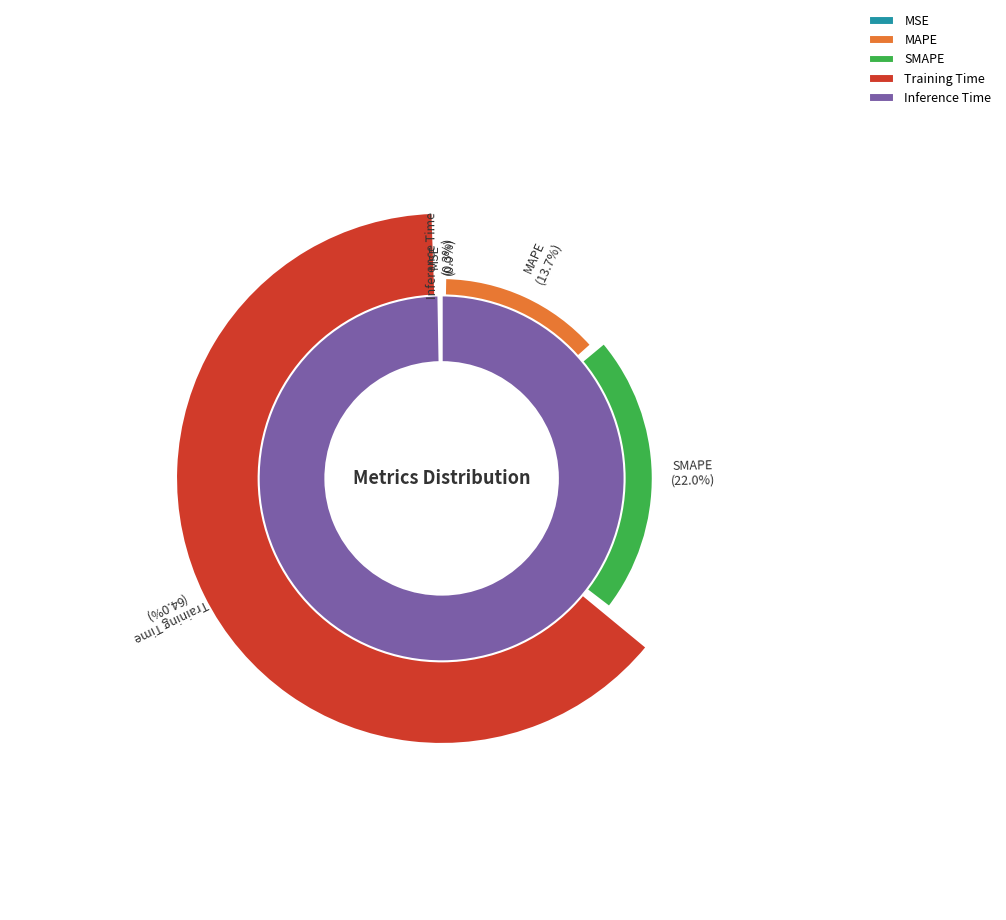

How much of the chart is everything except Inference Time?

99.7%